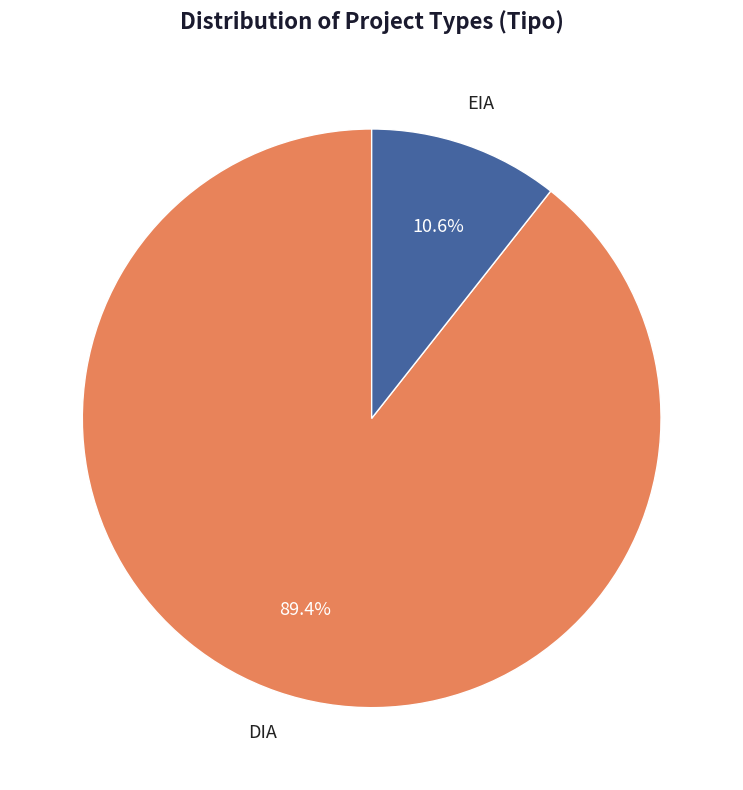

Is there any slice that represents more than half of the pie?

Yes